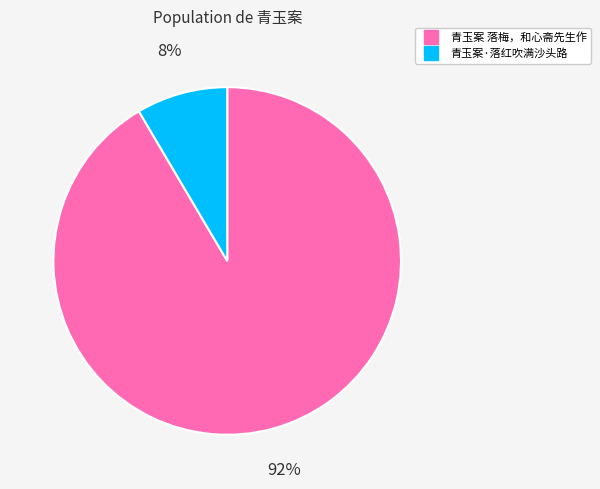

Between 青玉案 落梅，和心斋先生作 and 青玉案·落红吹满沙头路, which is larger?

青玉案 落梅，和心斋先生作